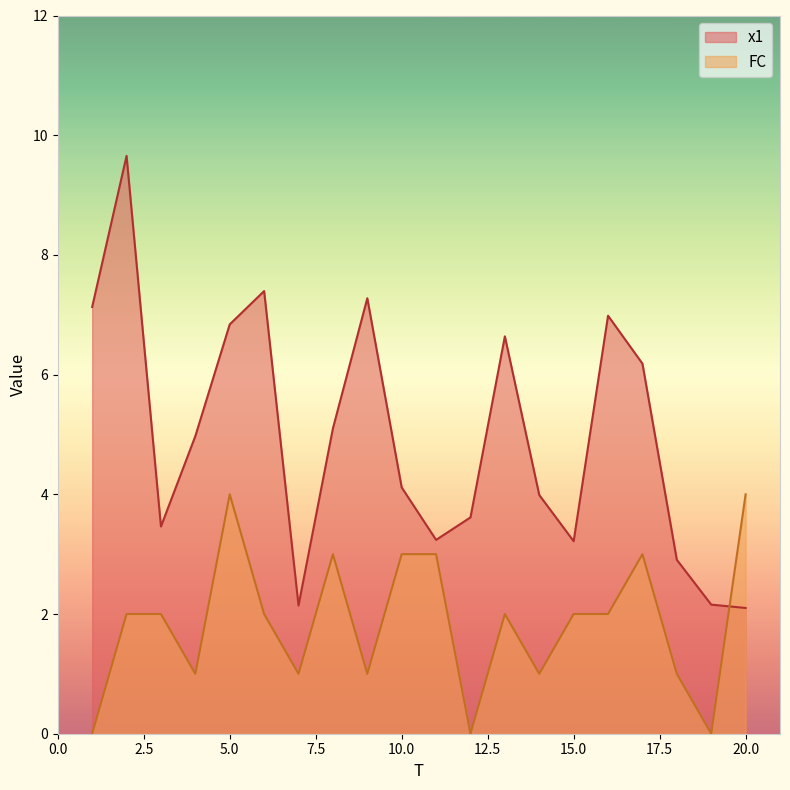

True or false: x1 has a value of 5.1 at 8.

True